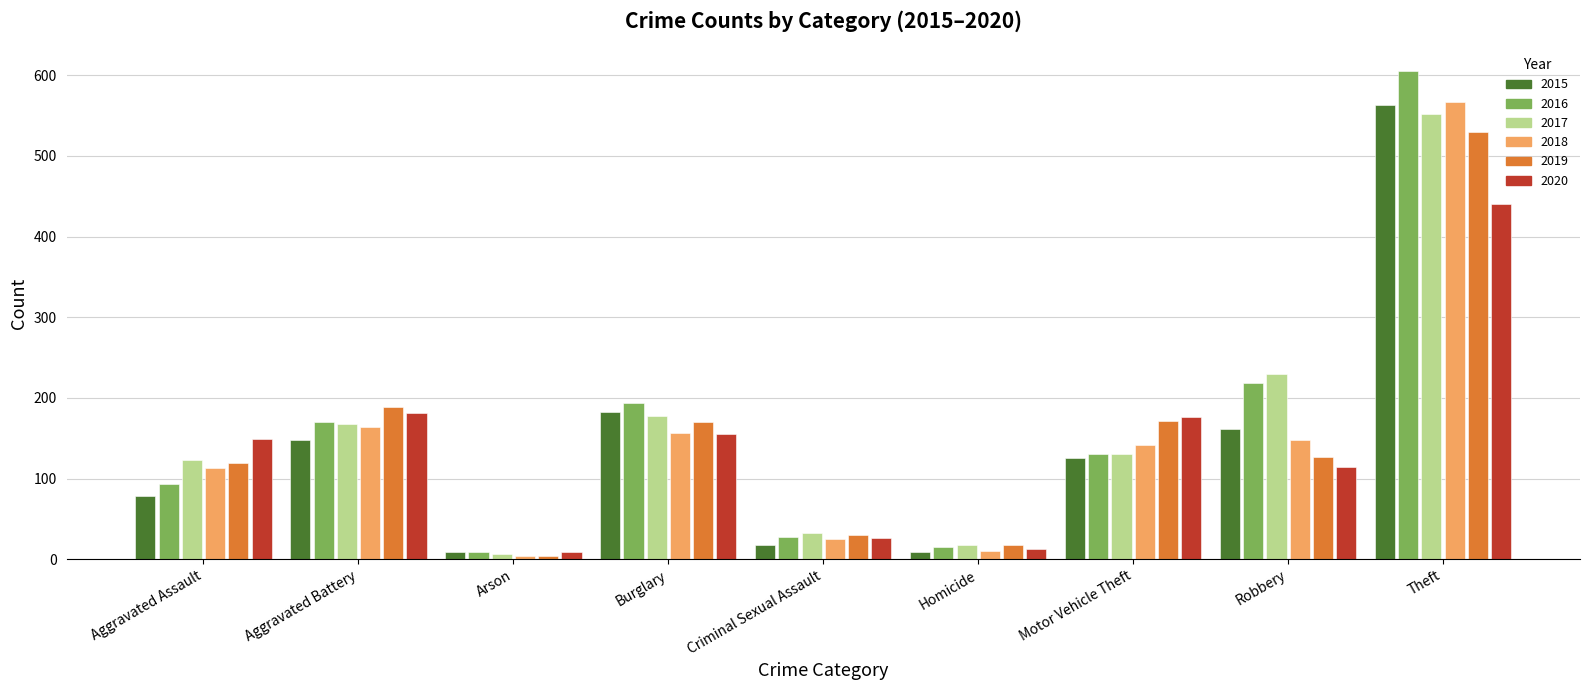

What is the average value of the 2019 series?

151